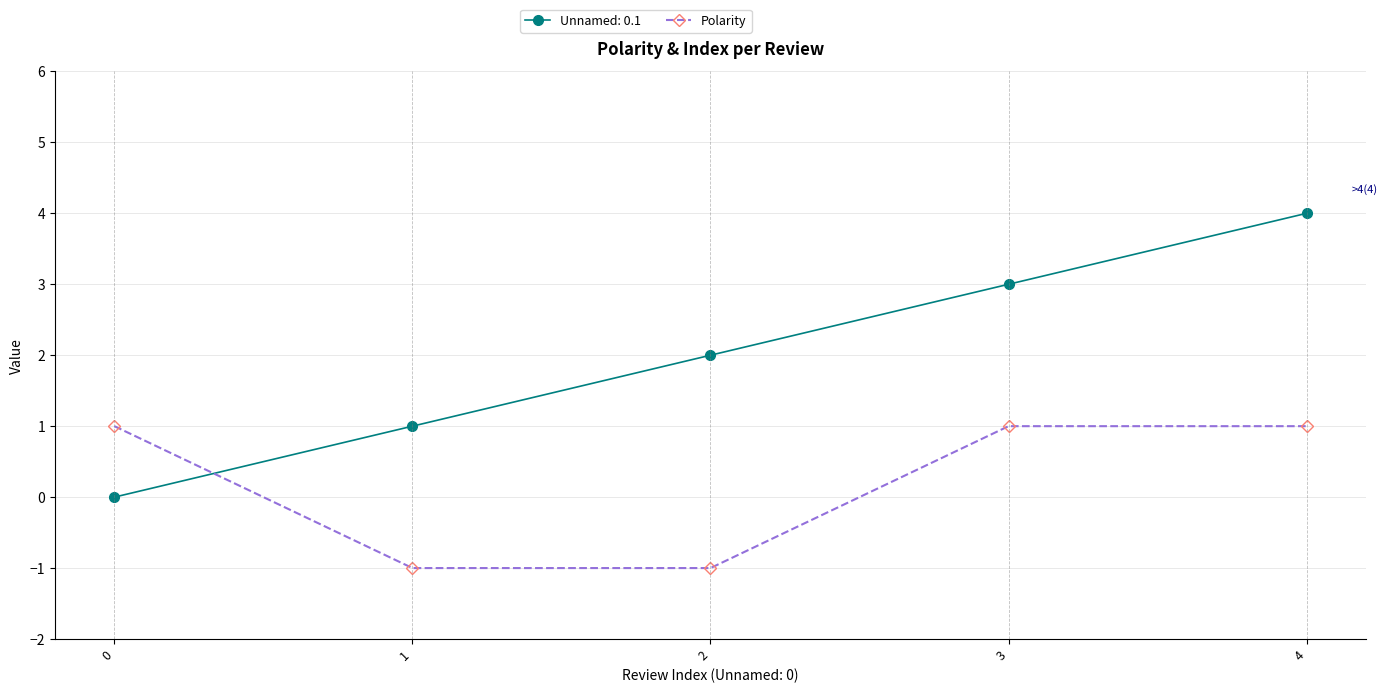

What is the minimum value shown in the chart?

-1